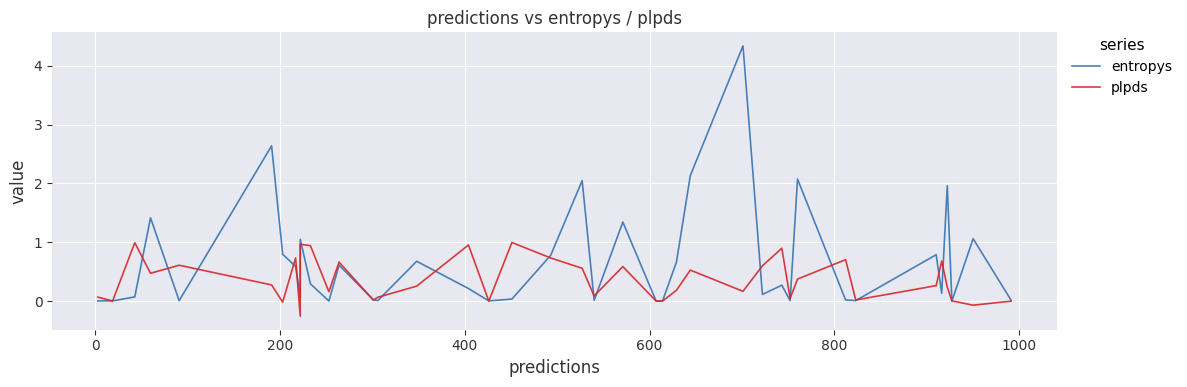

What is the sum of all plpds values?

14.5